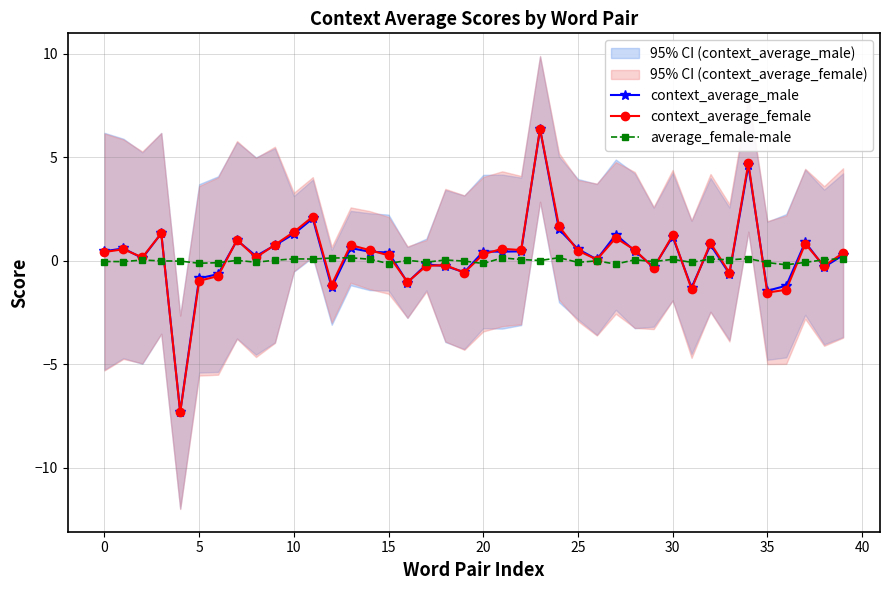

Which series has the largest total across all categories?

context_average_female